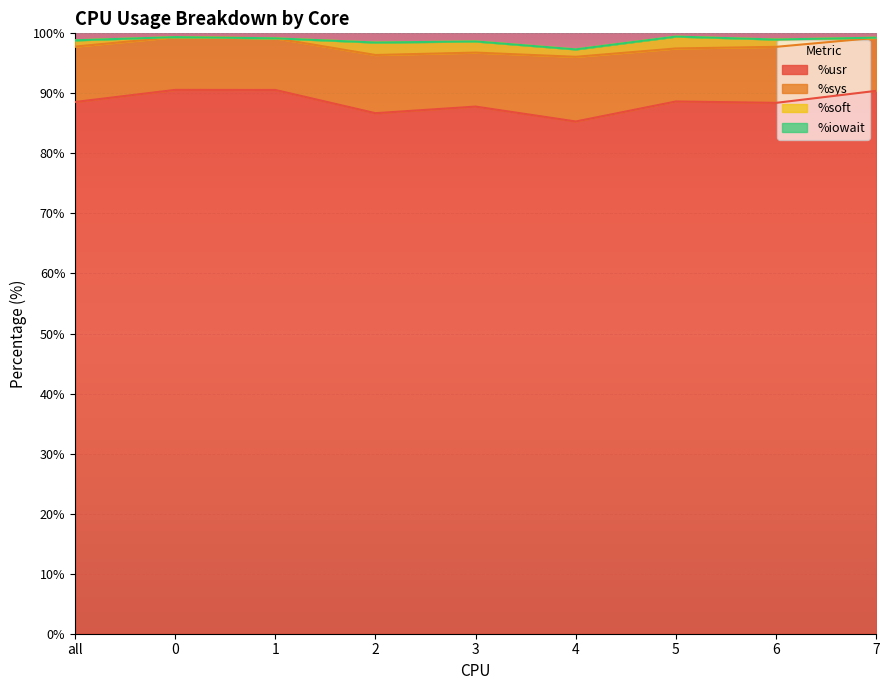

What is the highest value of the %soft series?

2.1